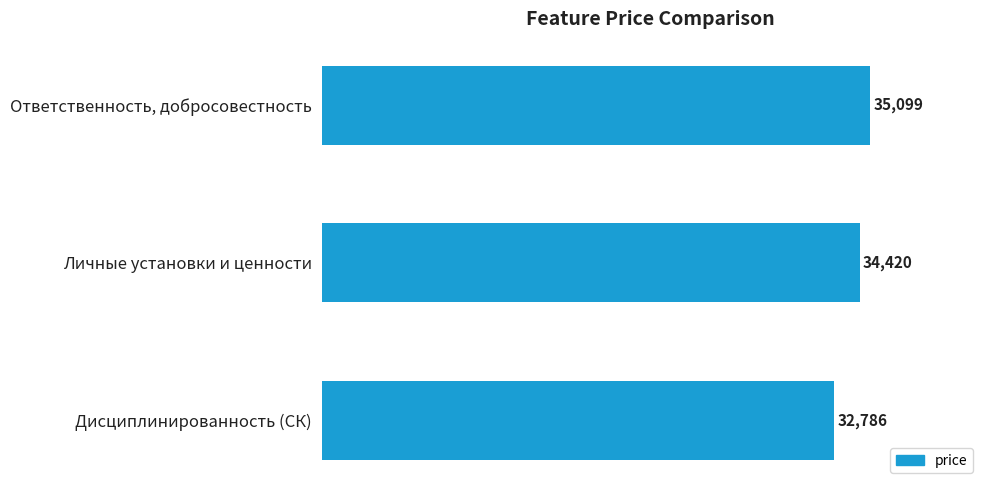

Between Ответственность, добросовестность and Личные установки и ценности, which is larger?

Ответственность, добросовестность